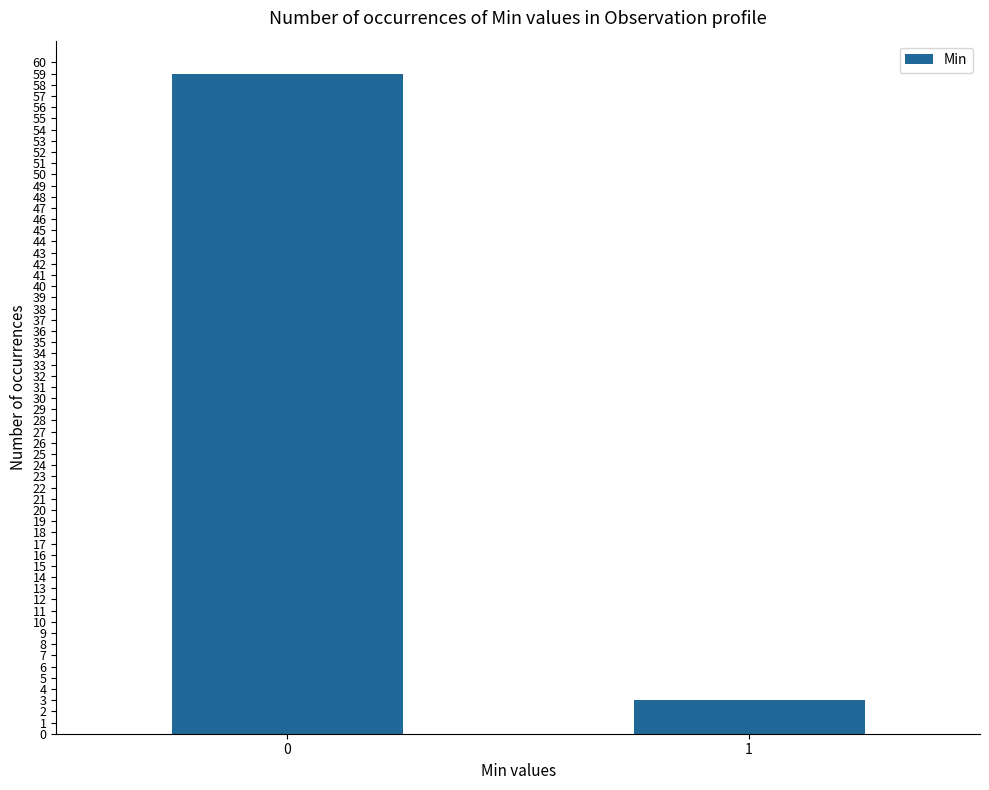

Reading left to right, what are all the values shown in this chart?

59	3